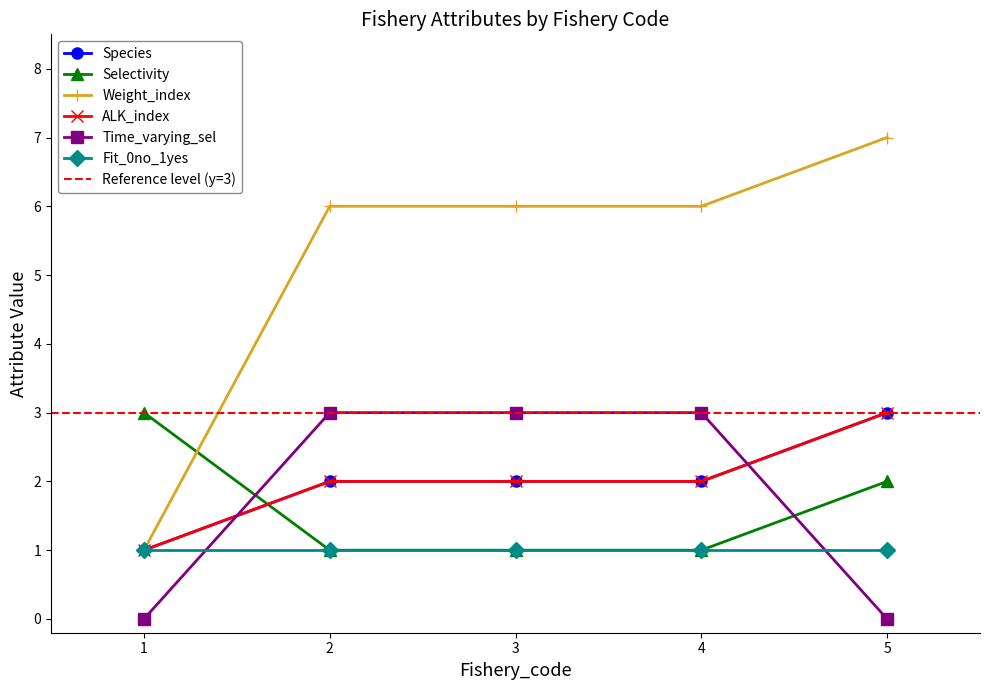

Which series changed the most between 2 and 4?

Species